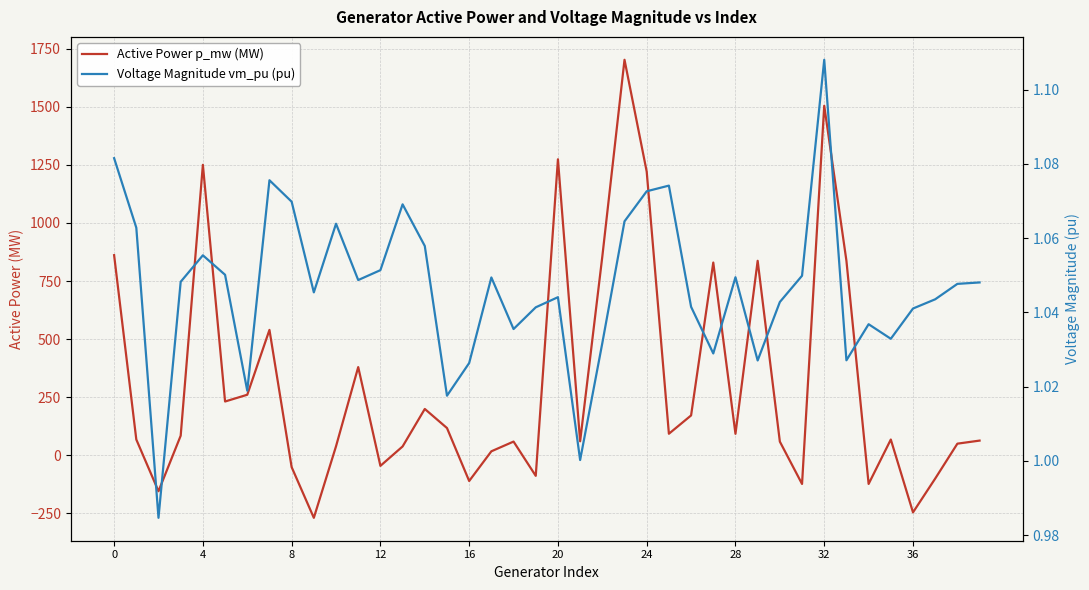

At 26, list the series in order from largest to smallest.

Active Power p_mw (MW), Voltage Magnitude vm_pu (pu)